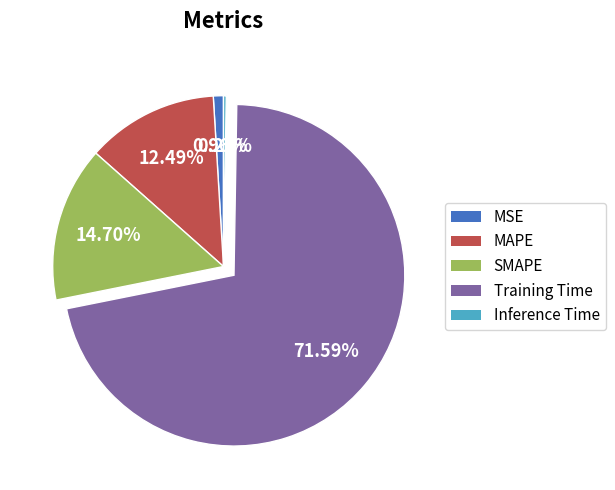

Which category has the biggest portion of the pie?

Training Time